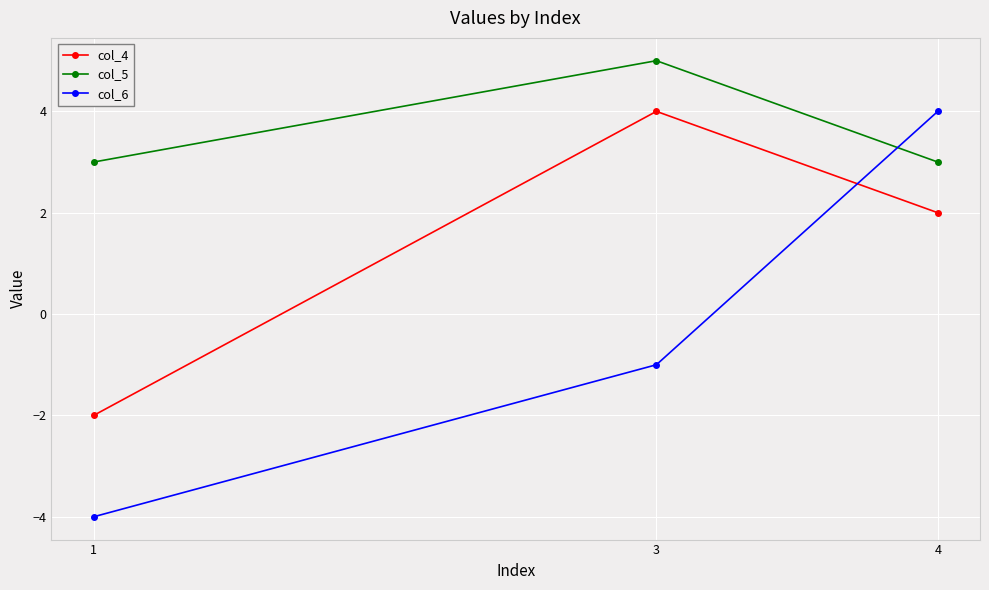

What is the value of the col_5 point at the 2nd from the left?

5